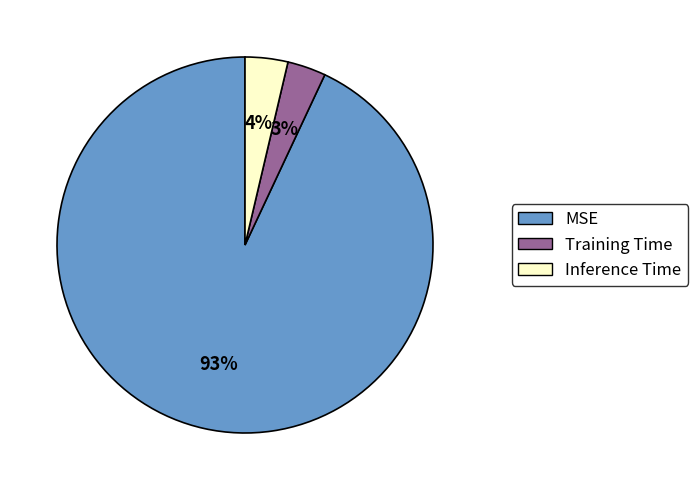

Does Inference Time account for over 50% of the chart?

No